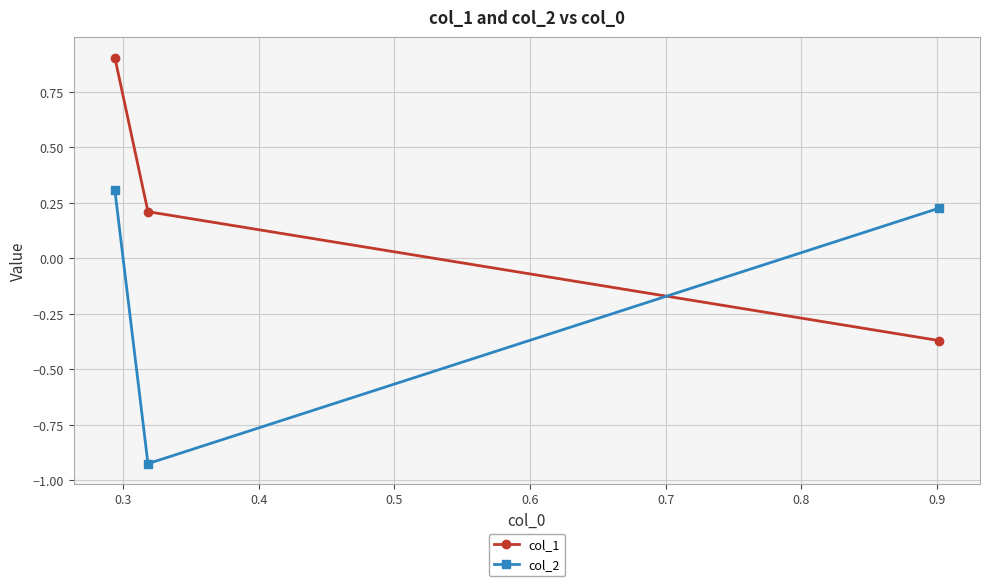

List the series in order of their peak value, lowest first.

col_2, col_1